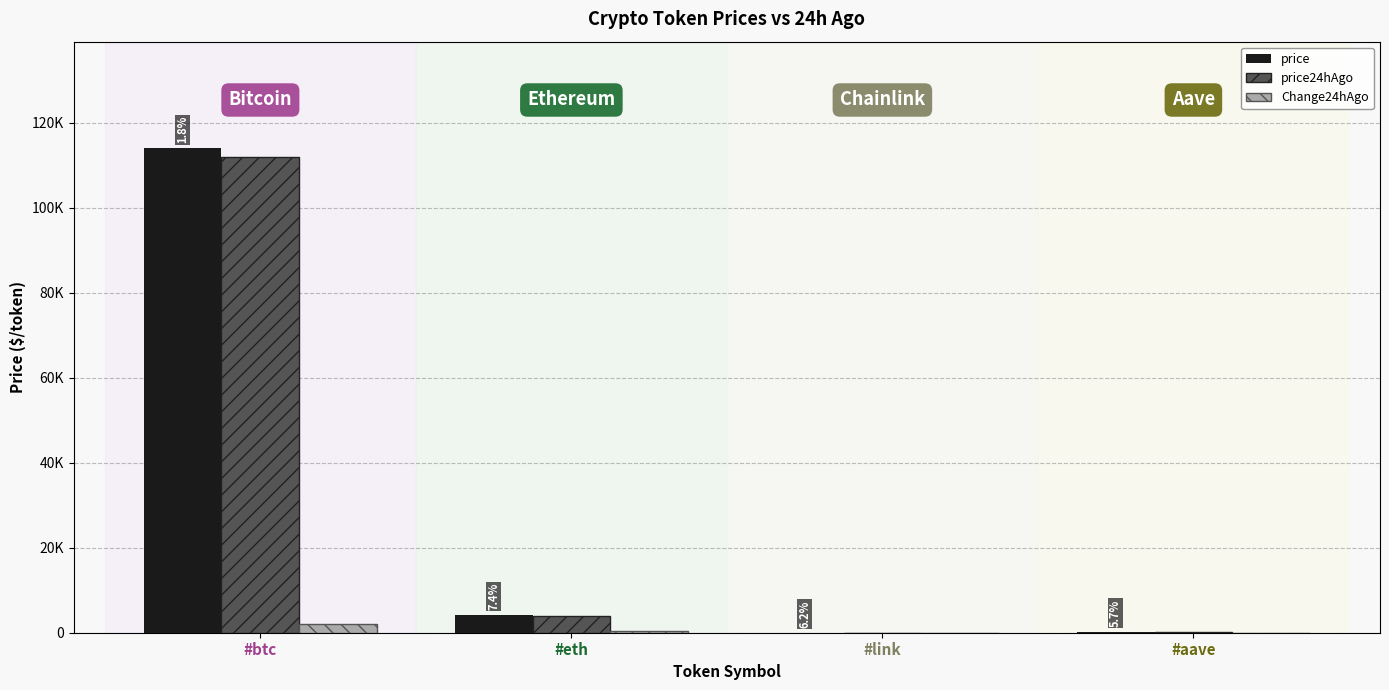

At how many categories does at least one series exceed 44857?

1